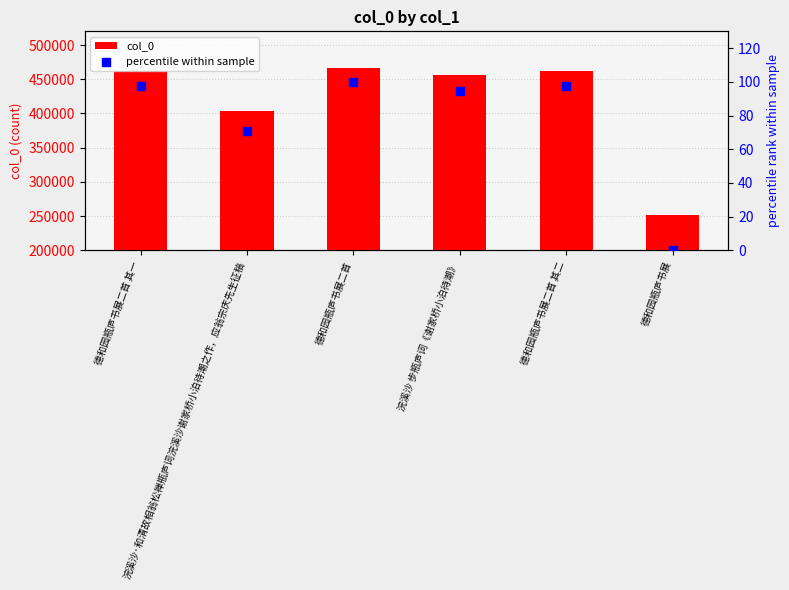

Which series reaches the minimum Y coordinate?

percentile within sample